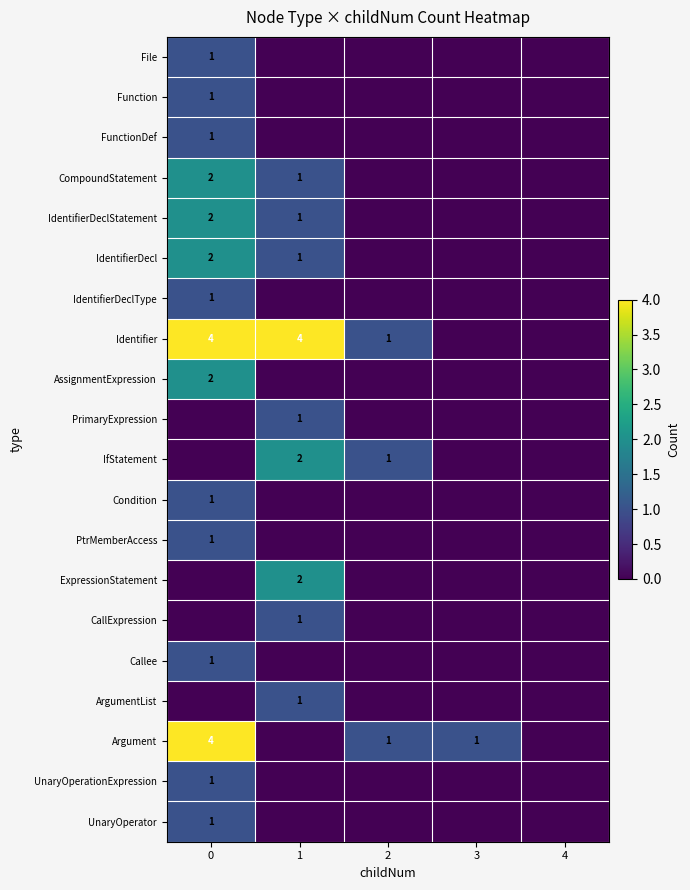

The value of Argument at 0 is 4. True or false?

True